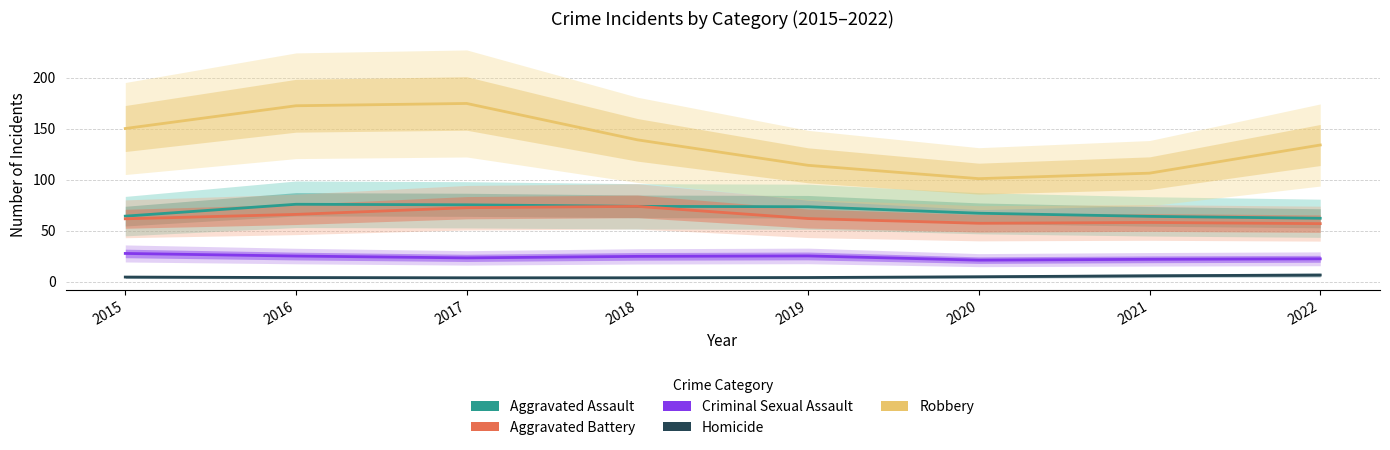

Which series has the largest total across all categories?

Robbery